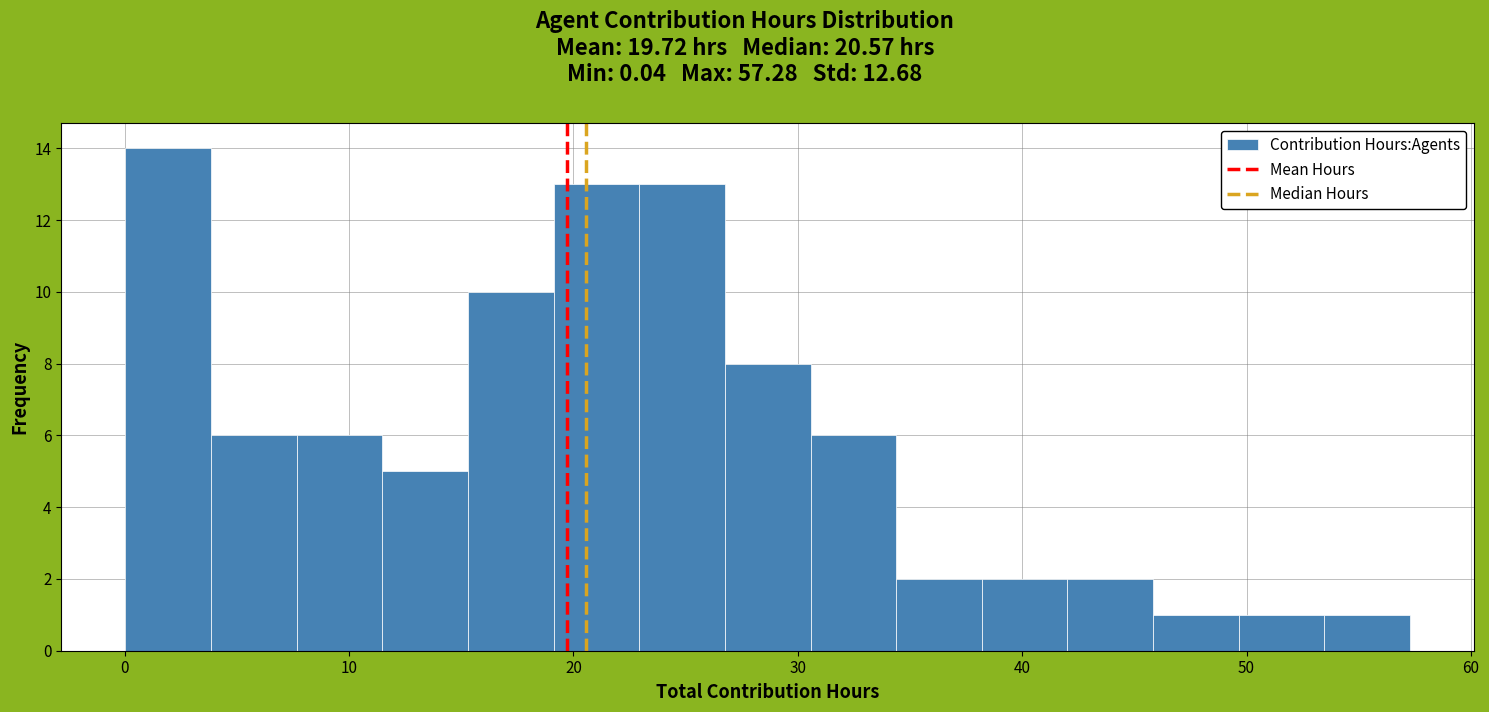

Around what value on the x-axis is the tallest bar? Give the approximate position of its centre, as read against the axis.

2